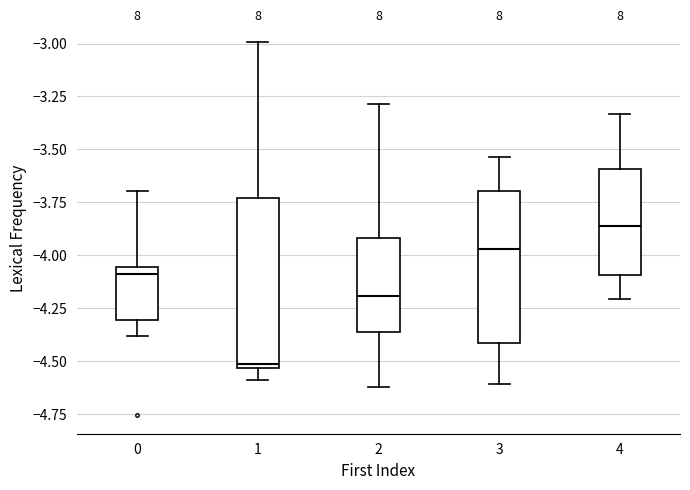

Reading left to right, transcribe this box plot: for each box, give where its median line is, the range the box spans, and where its two whiskers end, as read against the y-axis. The values are not printed on the chart, so give them approximately, as read against the axis.

0: median -4.10, box -4.30 to -4.05, whiskers -4.40 to -3.70
1: median -4.50, box -4.55 to -3.75, whiskers -4.60 to -3.00
2: median -4.20, box -4.35 to -3.90, whiskers -4.60 to -3.30
3: median -3.95, box -4.40 to -3.70, whiskers -4.60 to -3.55
4: median -3.85, box -4.10 to -3.60, whiskers -4.20 to -3.35